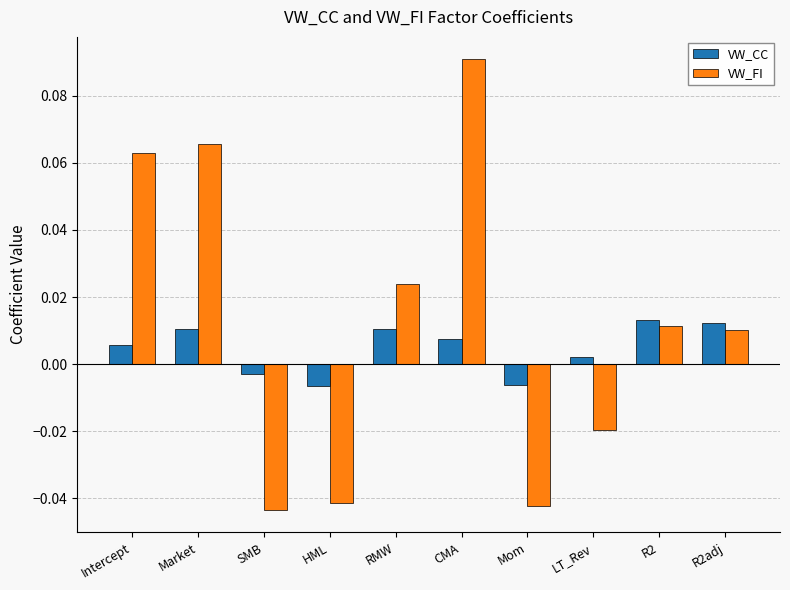

How many data points does each series have?

10